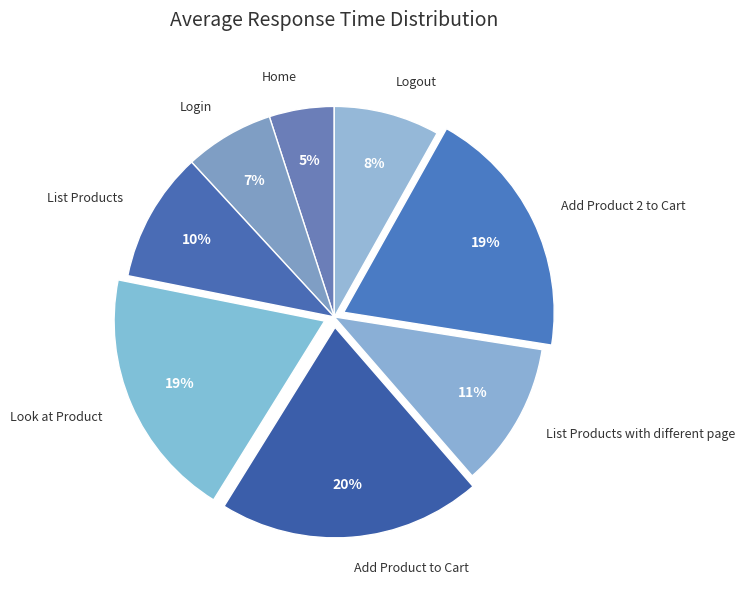

How many segments does this pie chart have?

8